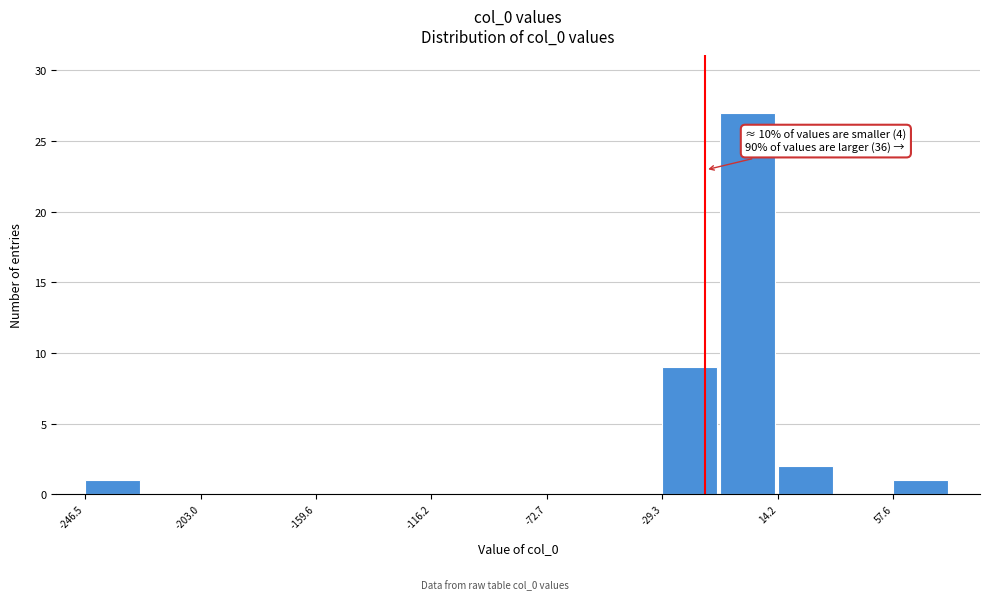

Which range on the x-axis has the tallest bar?

-10 to 15